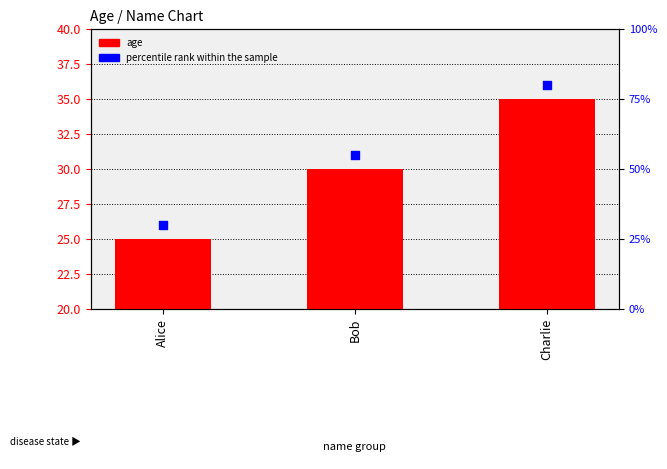

What are all the series names shown in the legend?

age, percentile rank within the sample